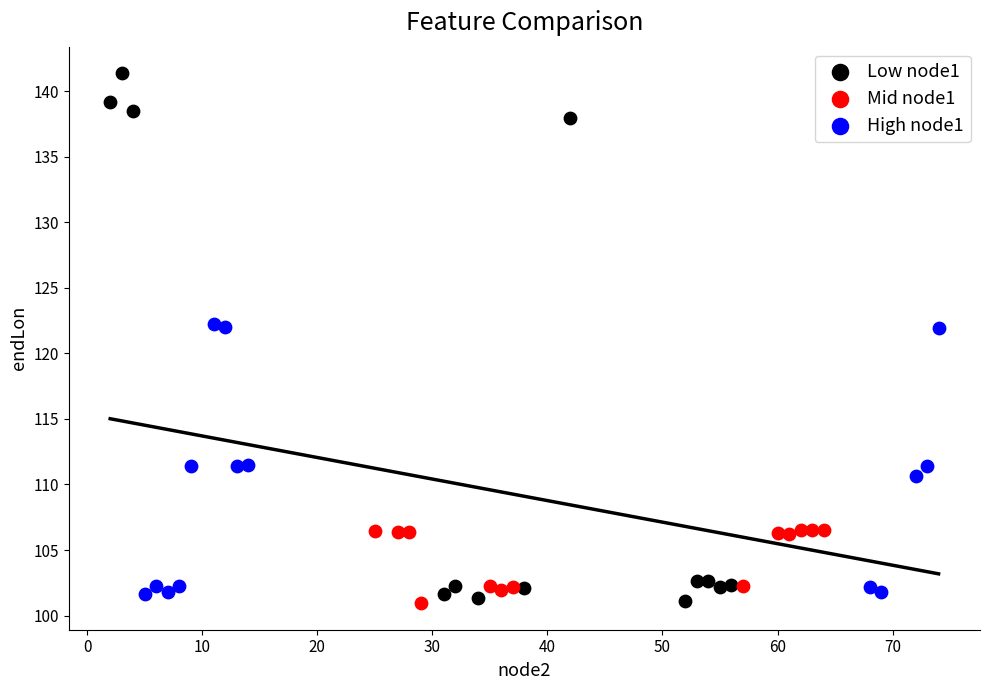

Which series contains the highest Y value?

Low node1